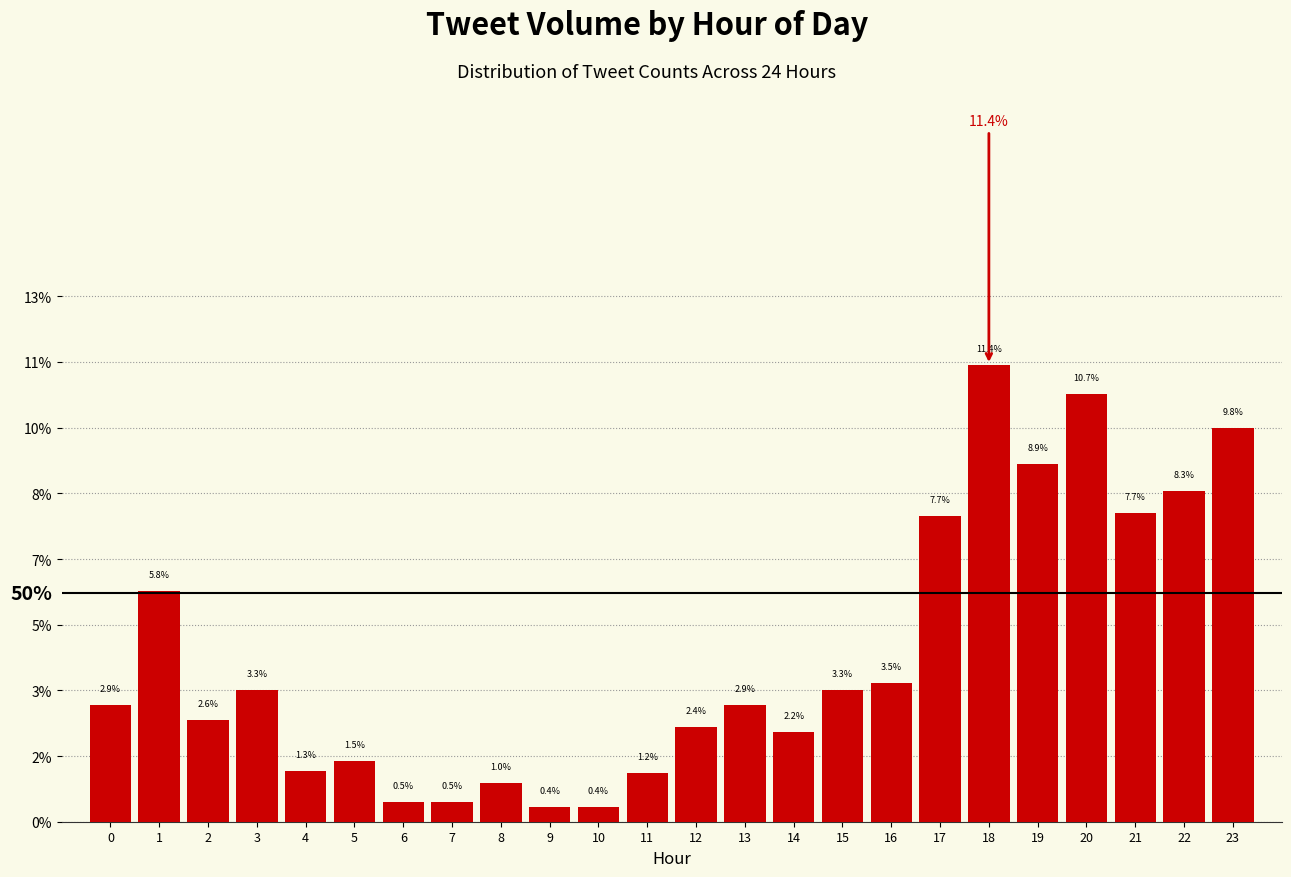

Are the bars horizontal?

No